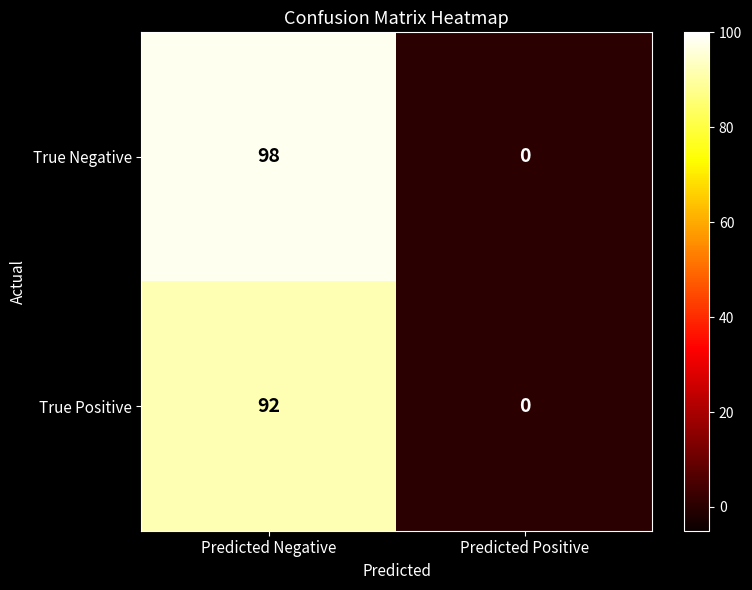

Rank the series by their maximum value, from lowest to highest.

True Positive, True Negative